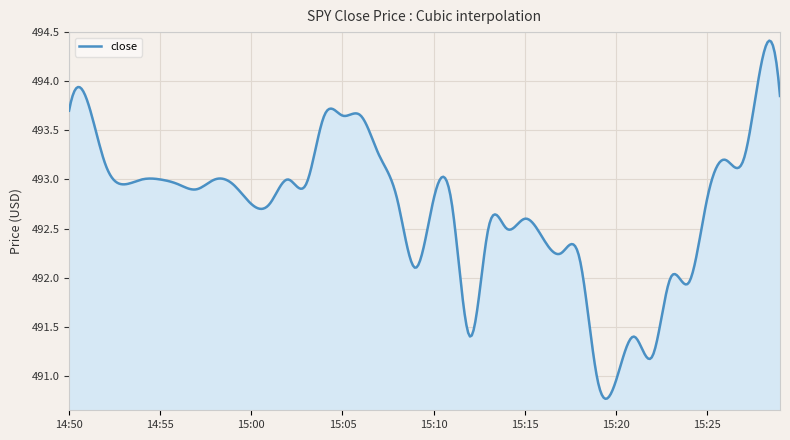

What is the smallest value displayed?

490.8